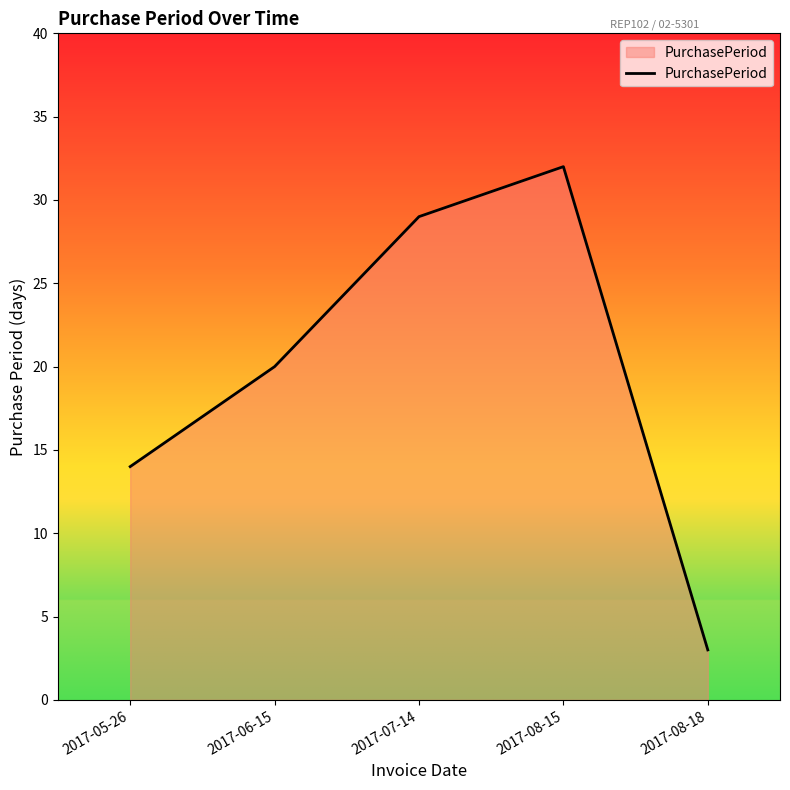

What position from the right is 2017-07-14?

3